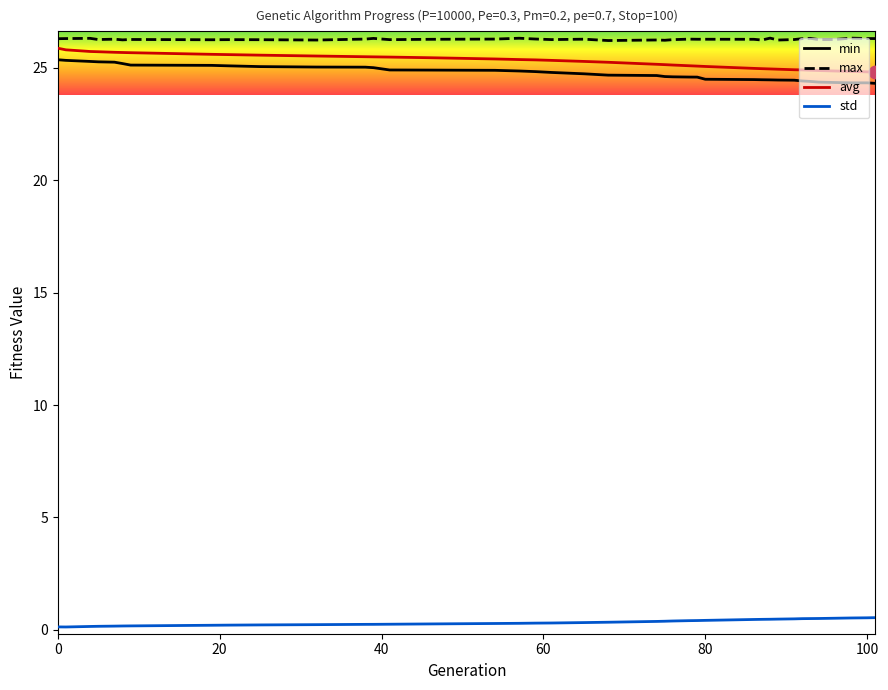

At how many categories does at least one series exceed 24?

39